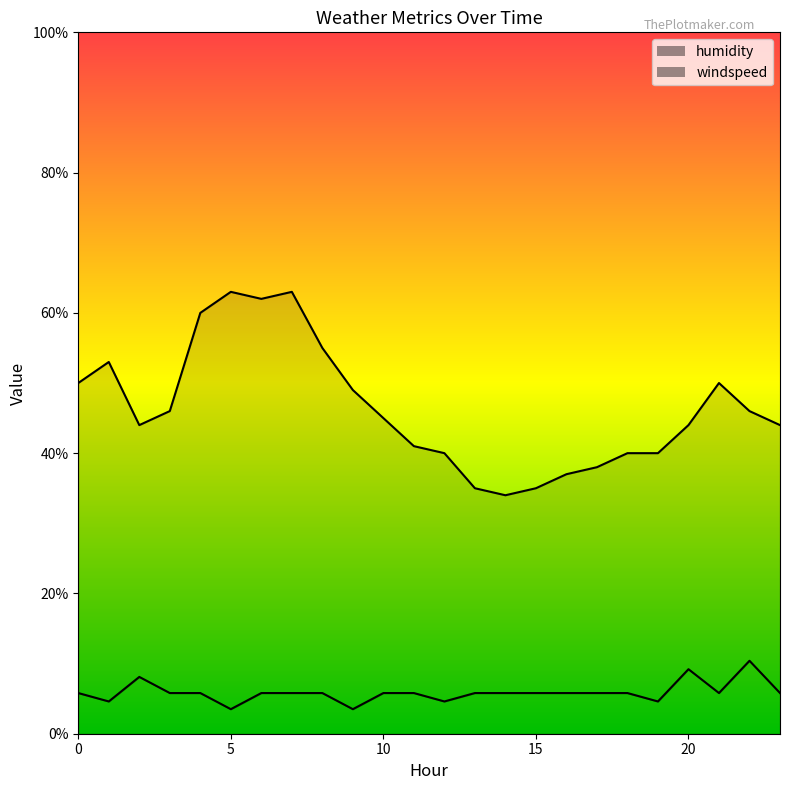

Does the chart have visible grid lines?

No